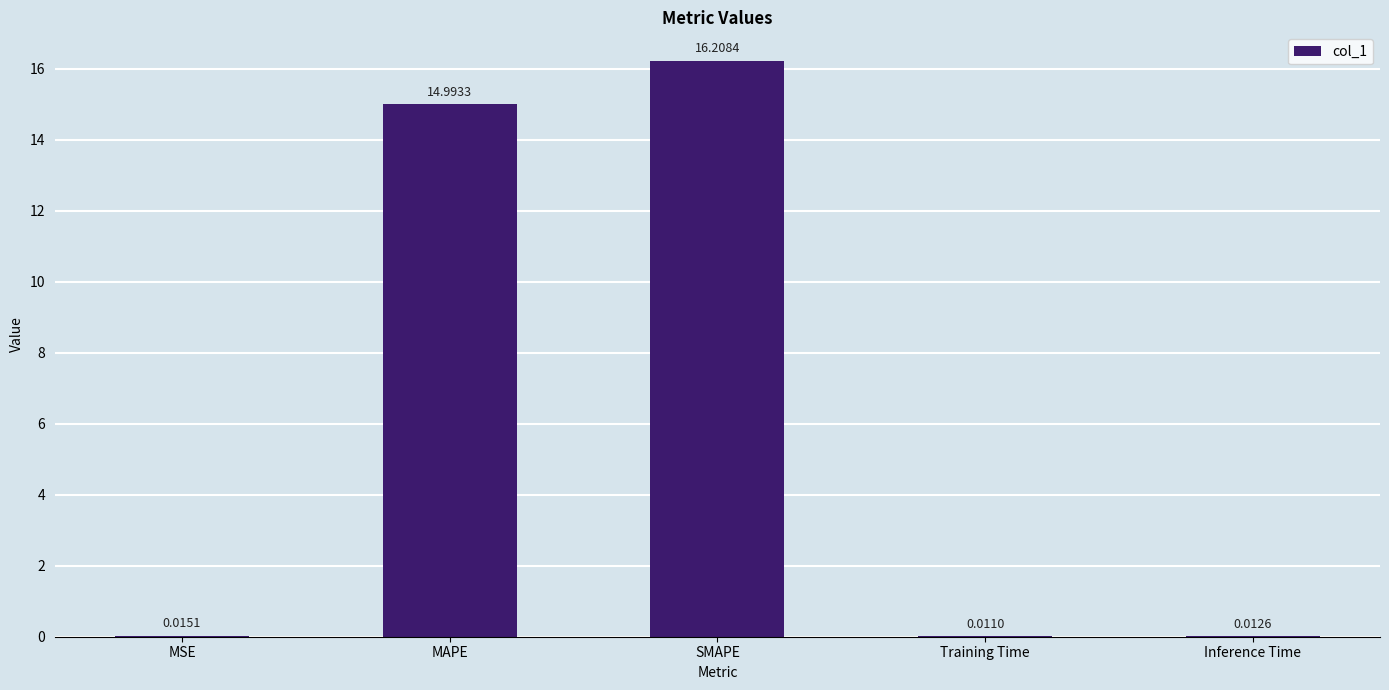

What is the sum of all values?

31.2